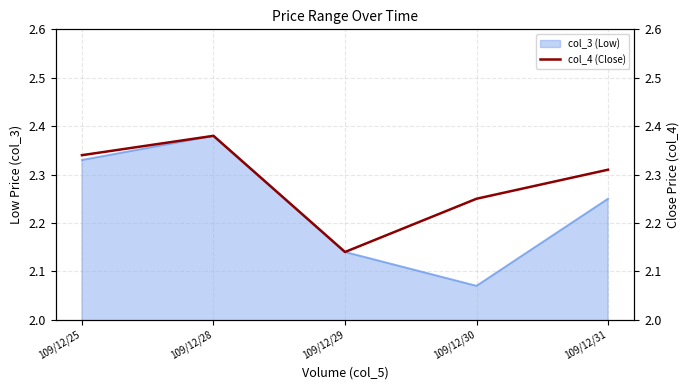

What is the average value?

2.3